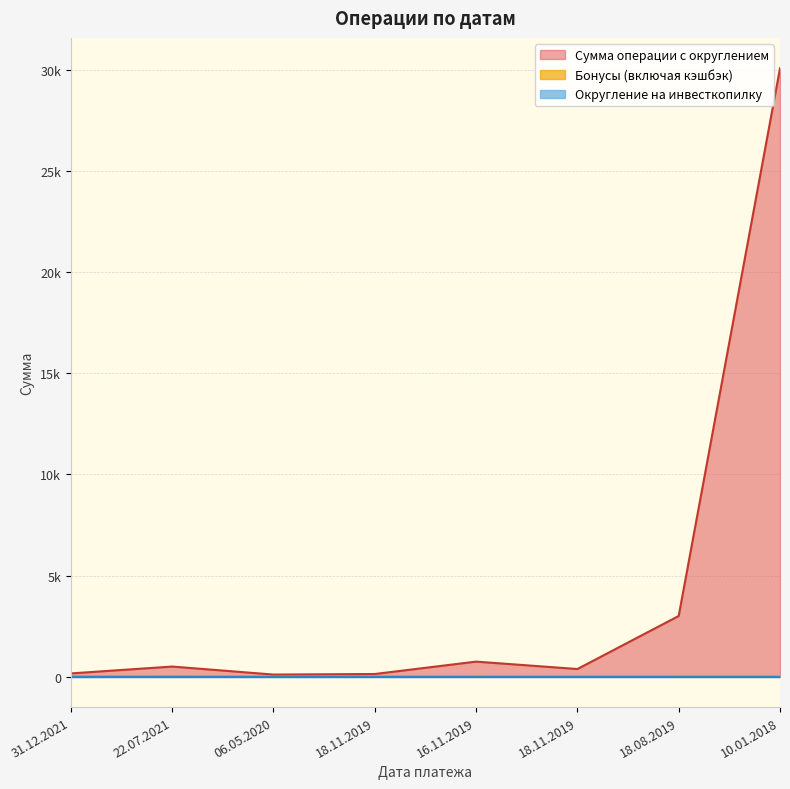

Does the chart display data point markers on the line(s)?

No